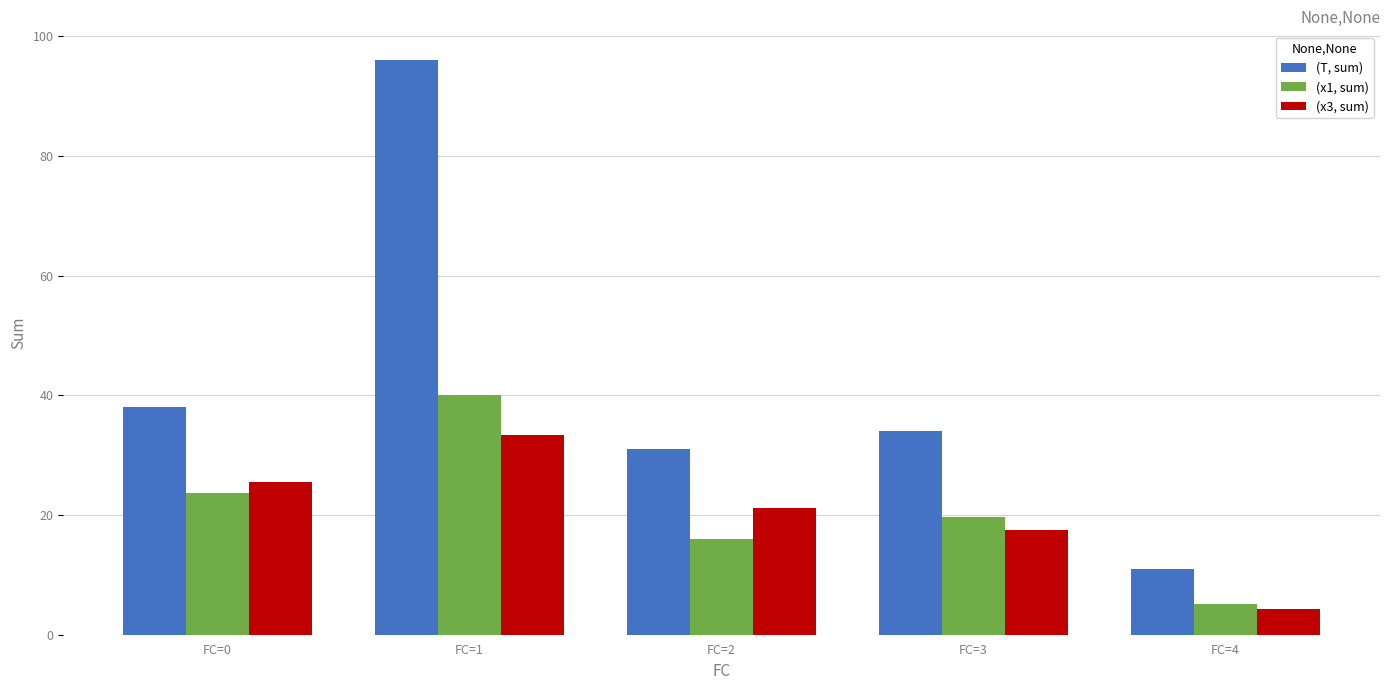

At which category is the sum across all series the highest?

FC=1